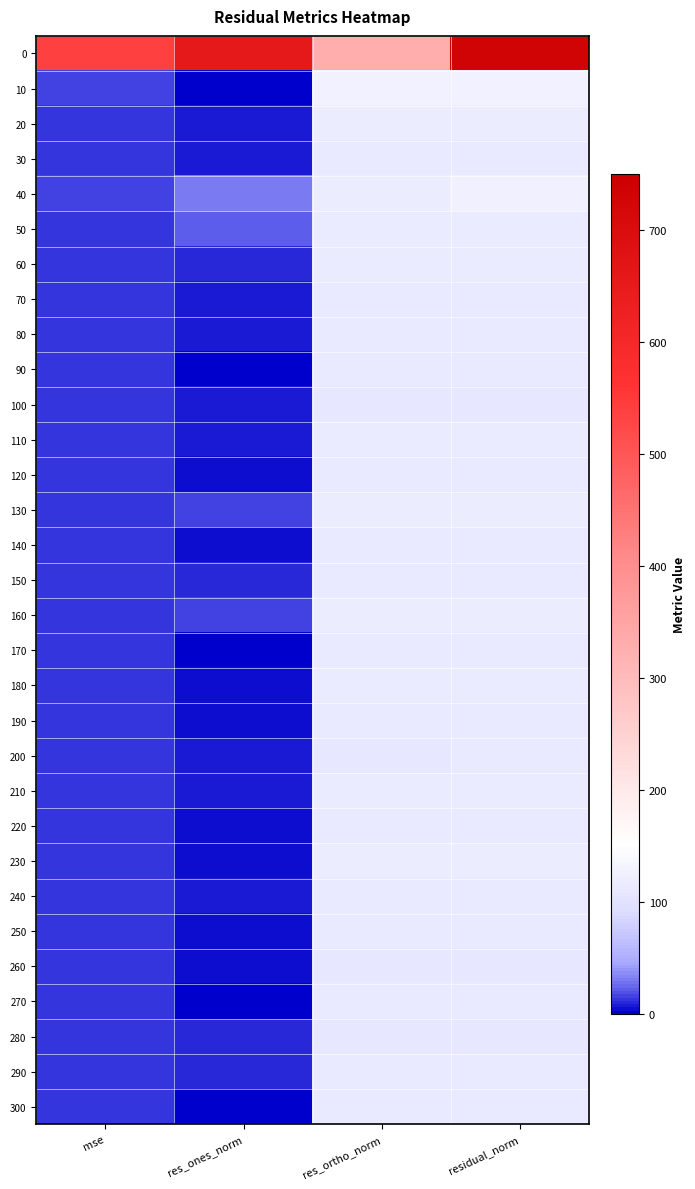

At mse, list the series in order from largest to smallest.

0, 10, 40, 130, 160, 230, 20, 50, 180, 210, 60, 110, 170, 190, 240, 300, 140, 90, 250, 80, 270, 290, 150, 220, 70, 30, 120, 200, 260, 280, 100